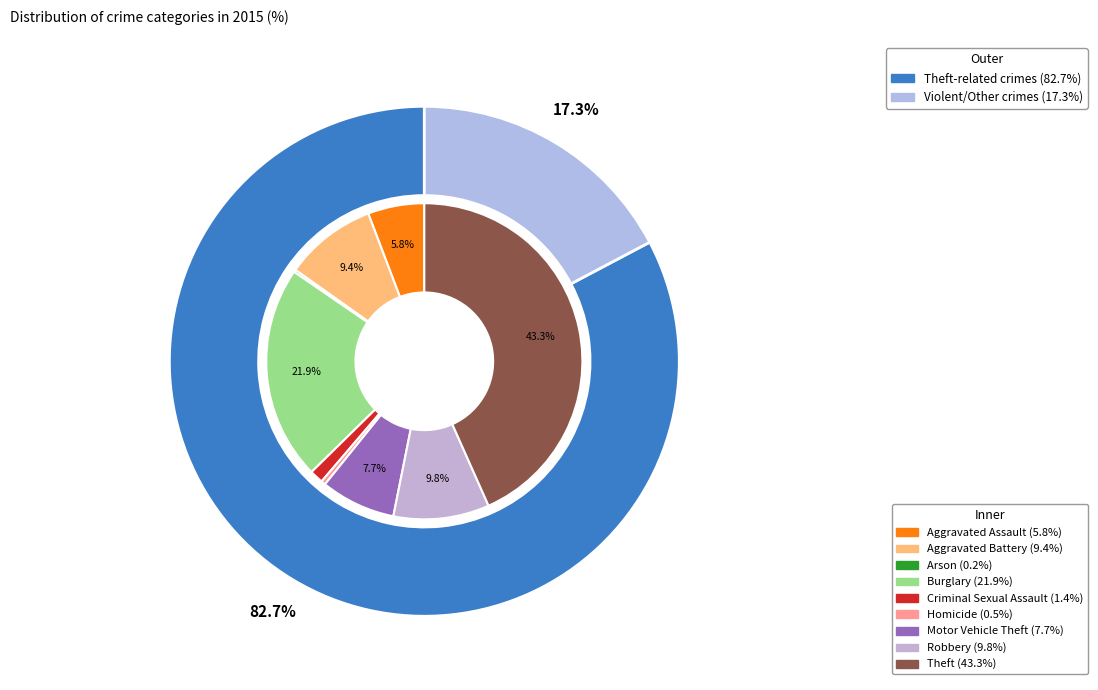

To the nearest percent, what portion does Motor Vehicle Theft represent?

8%